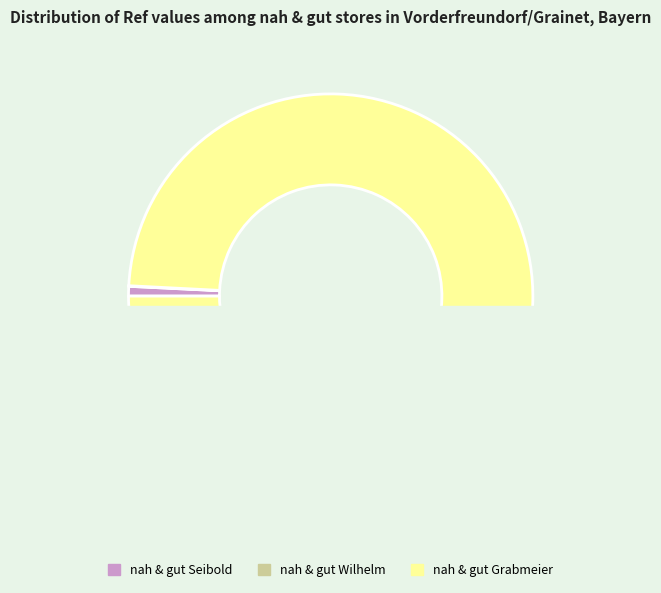

True or false: nah & gut Wilhelm accounts for 9% of the total.

False